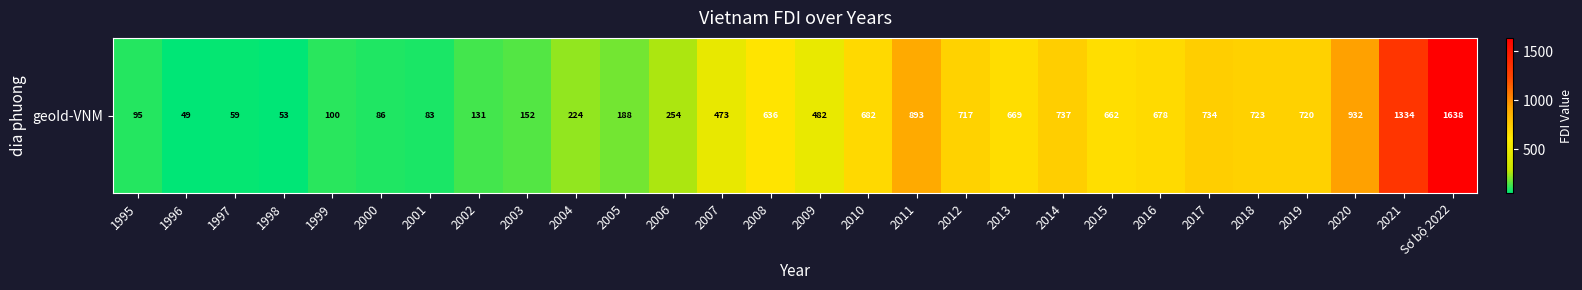

List the labels in order of value, largest first.

Sơ bộ 2022, 2021, 2020, 2011, 2014, 2017, 2018, 2019, 2012, 2010, 2016, 2013, 2015, 2008, 2009, 2007, 2006, 2004, 2005, 2003, 2002, 1999, 1995, 2000, 2001, 1997, 1998, 1996